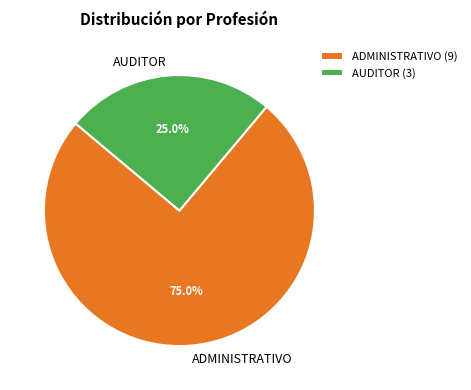

Is the sum of AUDITOR and ADMINISTRATIVO greater than half?

Yes